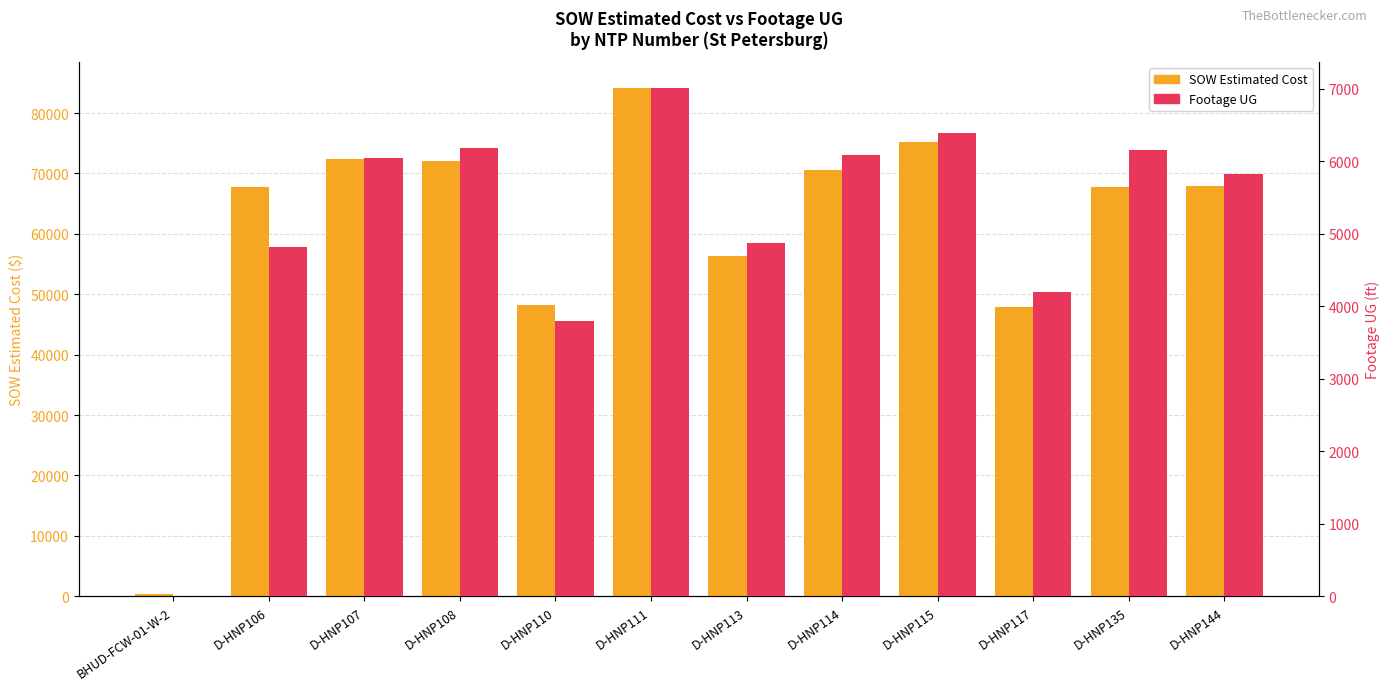

Does the chart contain stacked bars?

No